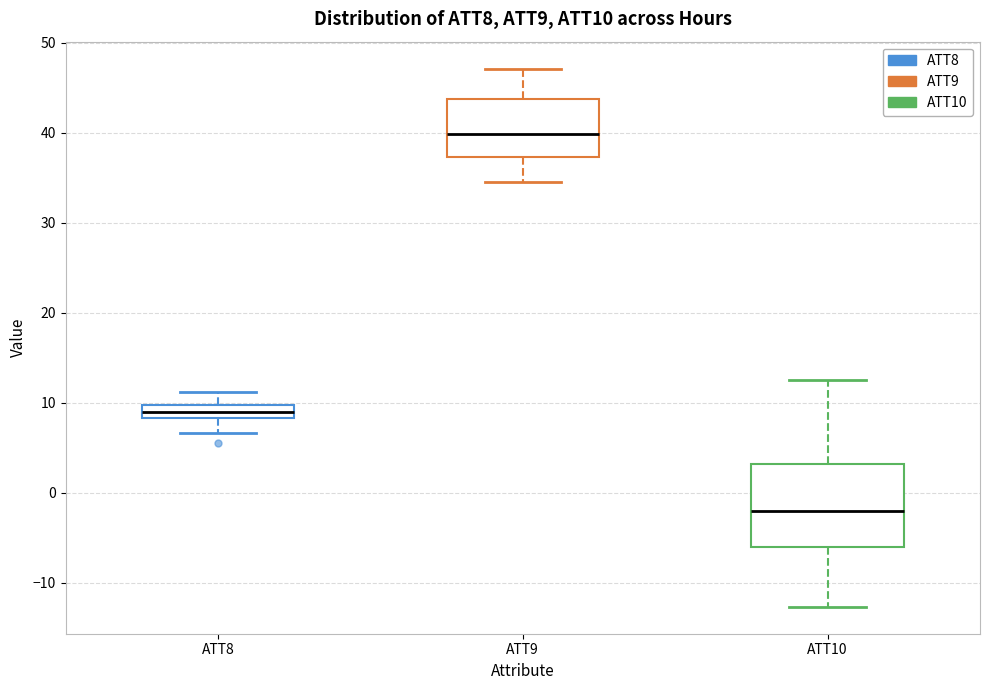

Where does the lower whisker of the box for ATT10 end on the y-axis? The values are not printed on the chart, so give them approximately, as read against the axis.

-13